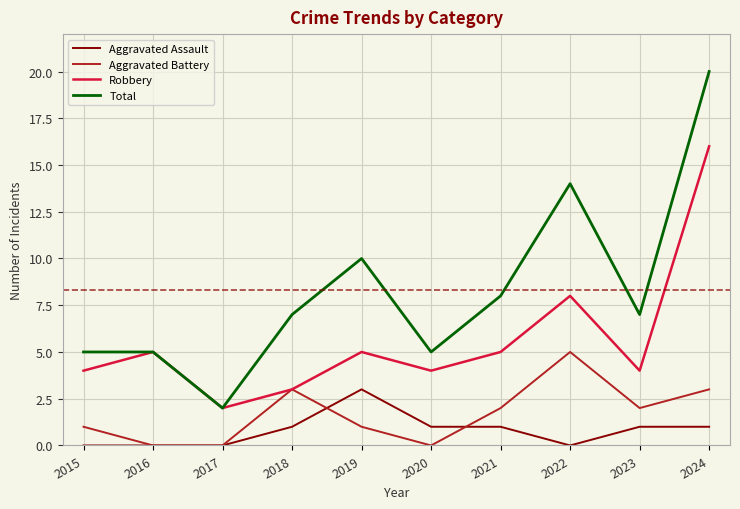

Reading left to right, extract all data points from this chart.

Aggravated Assault: 0	0	0	1	3	1	1	0	1	1
Aggravated Battery: 1	0	0	3	1	0	2	5	2	3
Robbery: 4	5	2	3	5	4	5	8	4	16
Total: 5	5	2	7	10	5	8	14	7	20